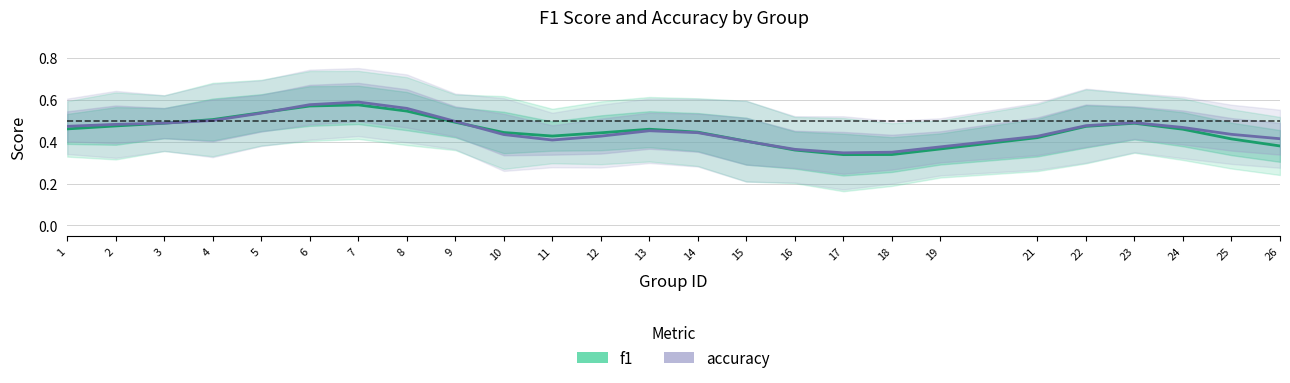

How many data points does each series have?

25